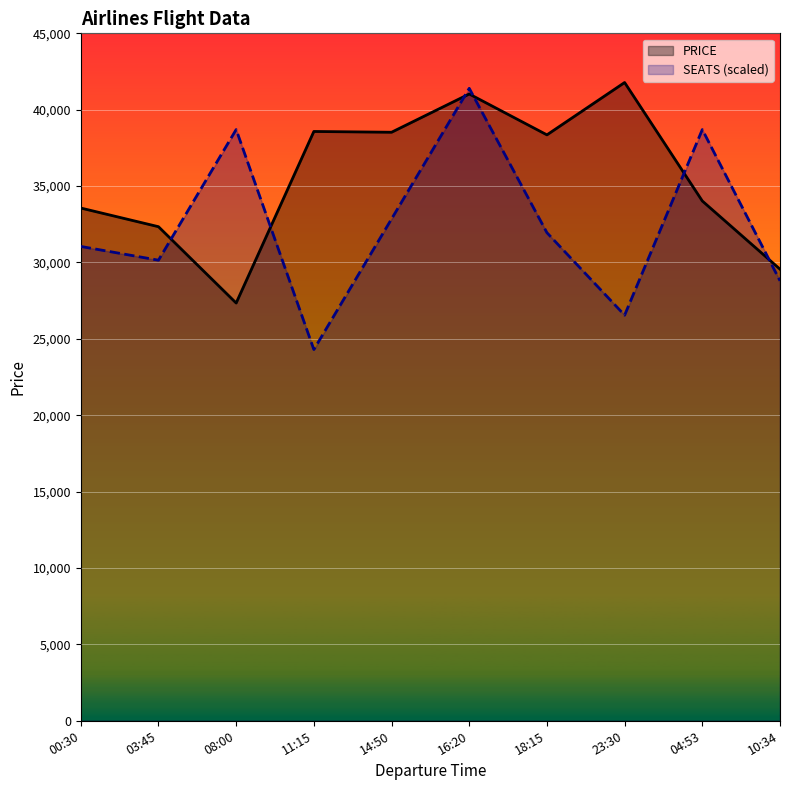

Which series has the widest spread of values?

SEATS (scaled)